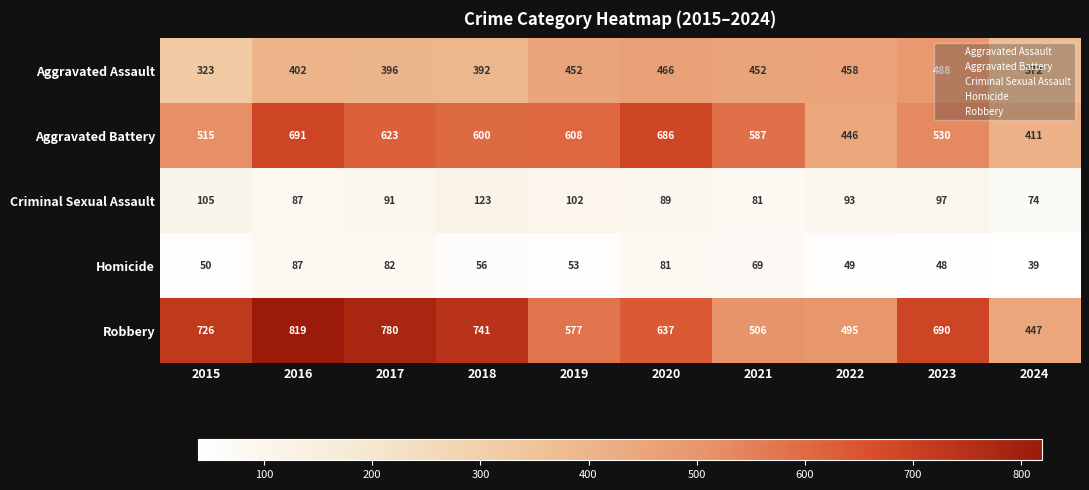

Rank the series at 2017 from highest to lowest value.

Robbery, Aggravated Battery, Aggravated Assault, Criminal Sexual Assault, Homicide